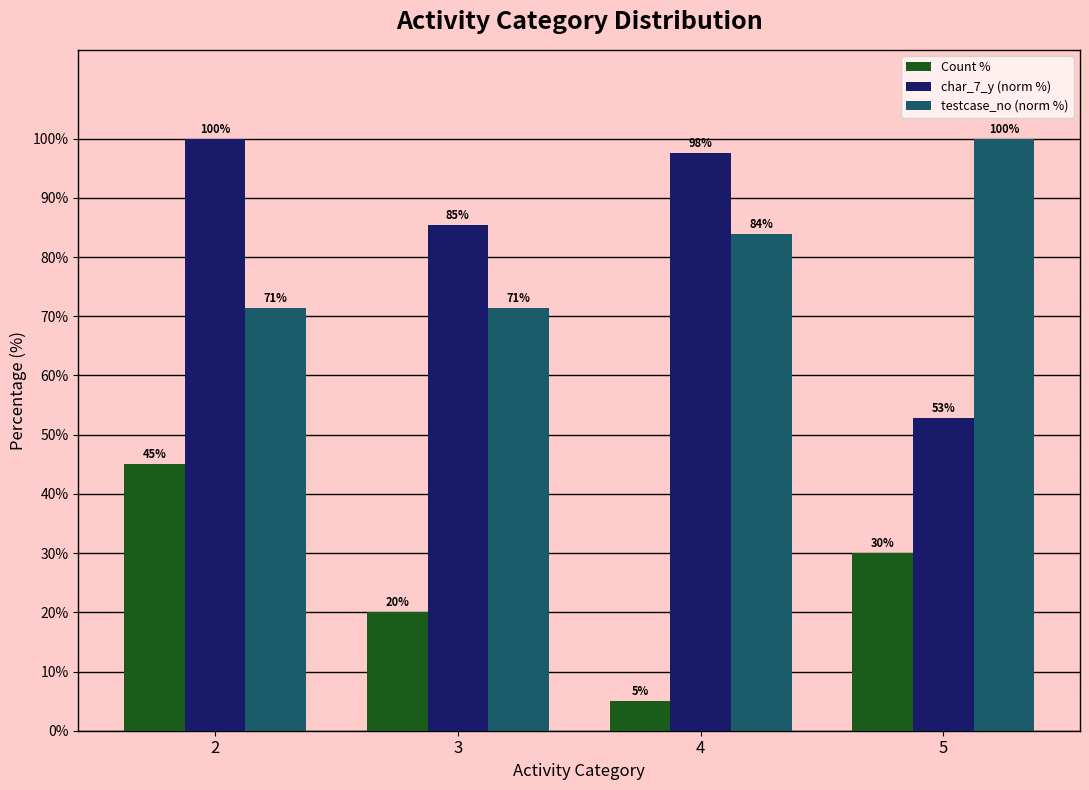

Between 2 and 5, which series saw the biggest shift?

char_7_y (norm %)